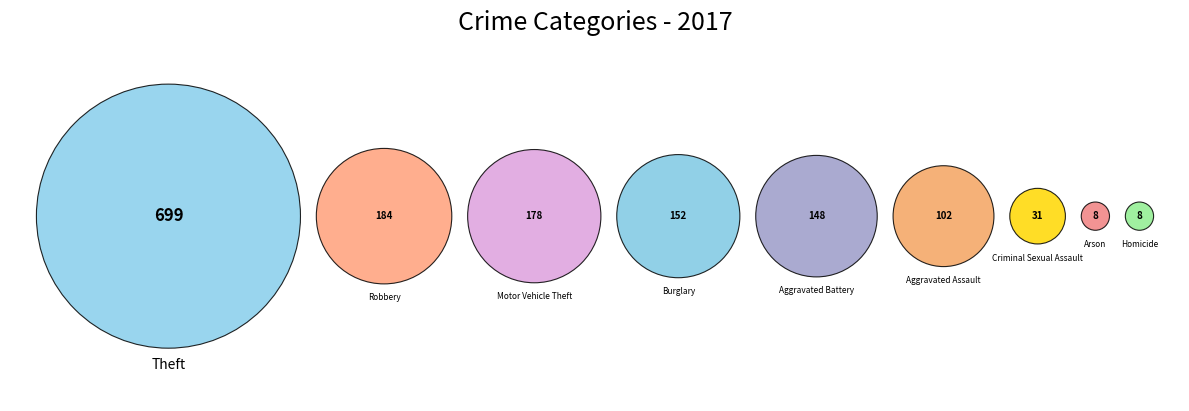

Is Theft the majority of the pie?

No